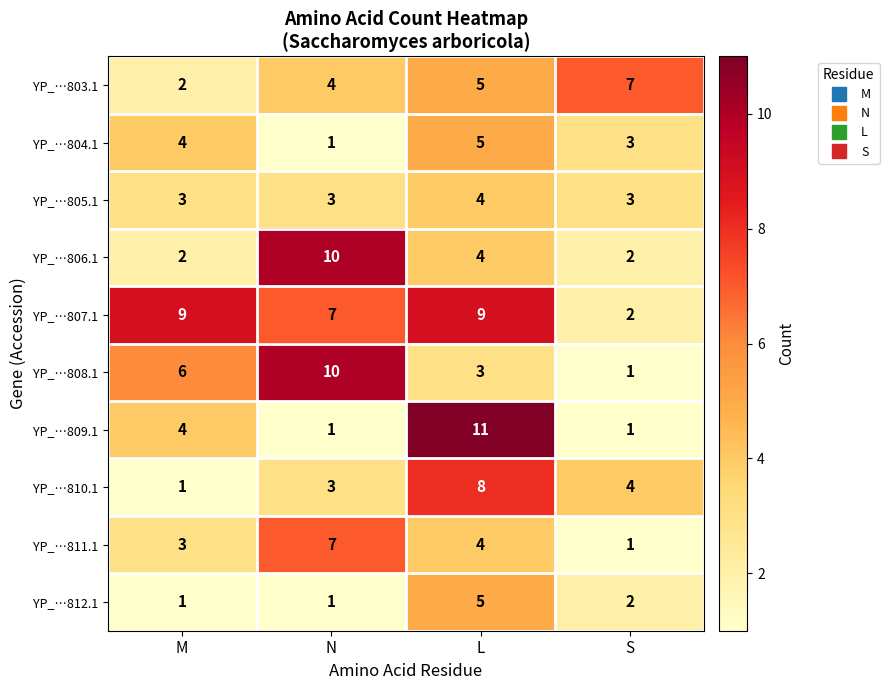

At how many categories does at least one series exceed 2?

4